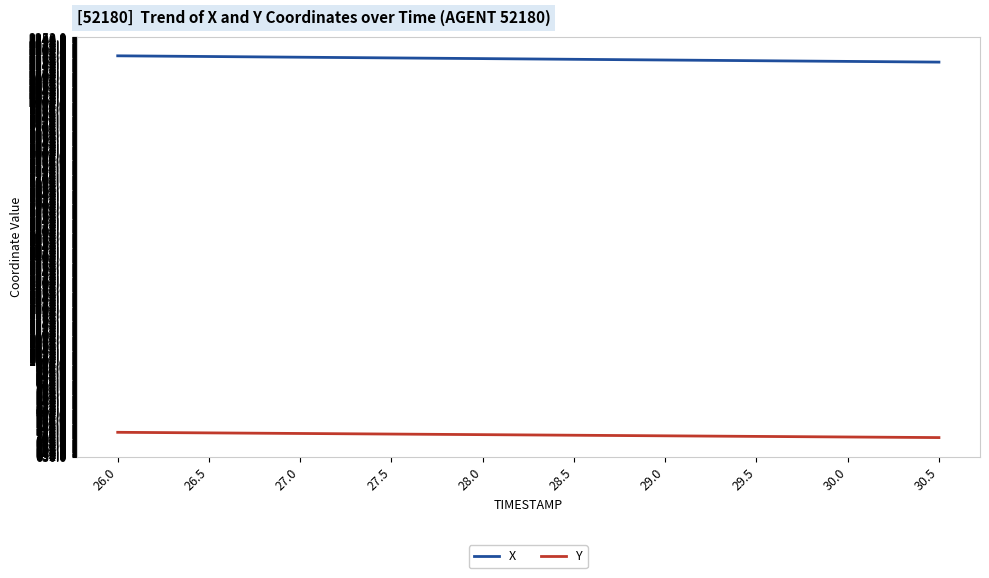

The value of Y at 28.5 is 712.6. True or false?

True